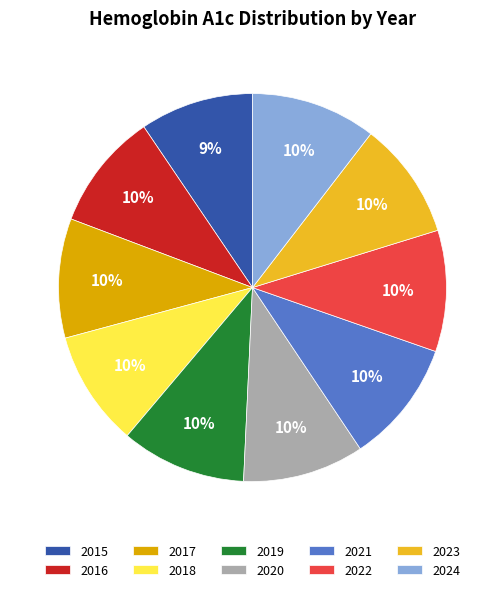

To the nearest percent, what is the average slice percentage?

10%